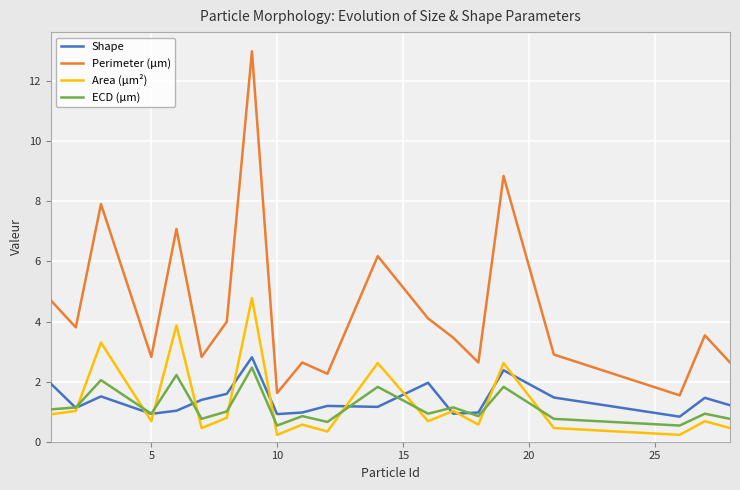

After their last crossing, which series has the higher values: Area (μm²) or Shape?

Shape